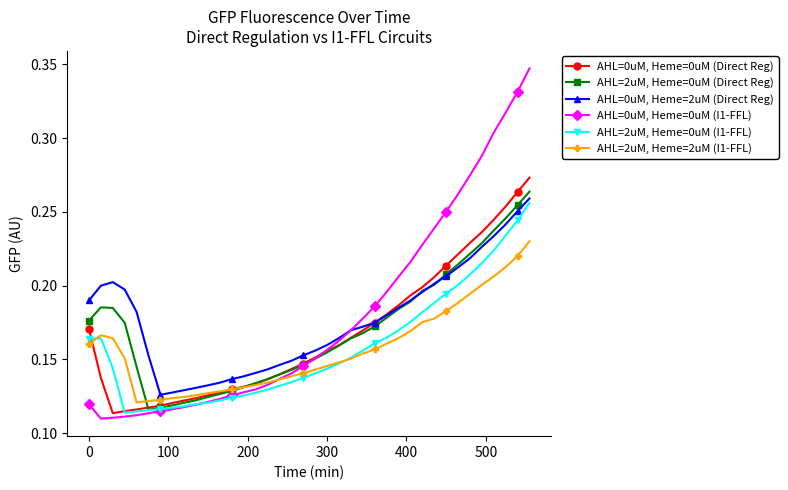

In AHL=2uM, Heme=0uM (Direct Reg), how many points are higher than both neighbors (excluding endpoints)?

1